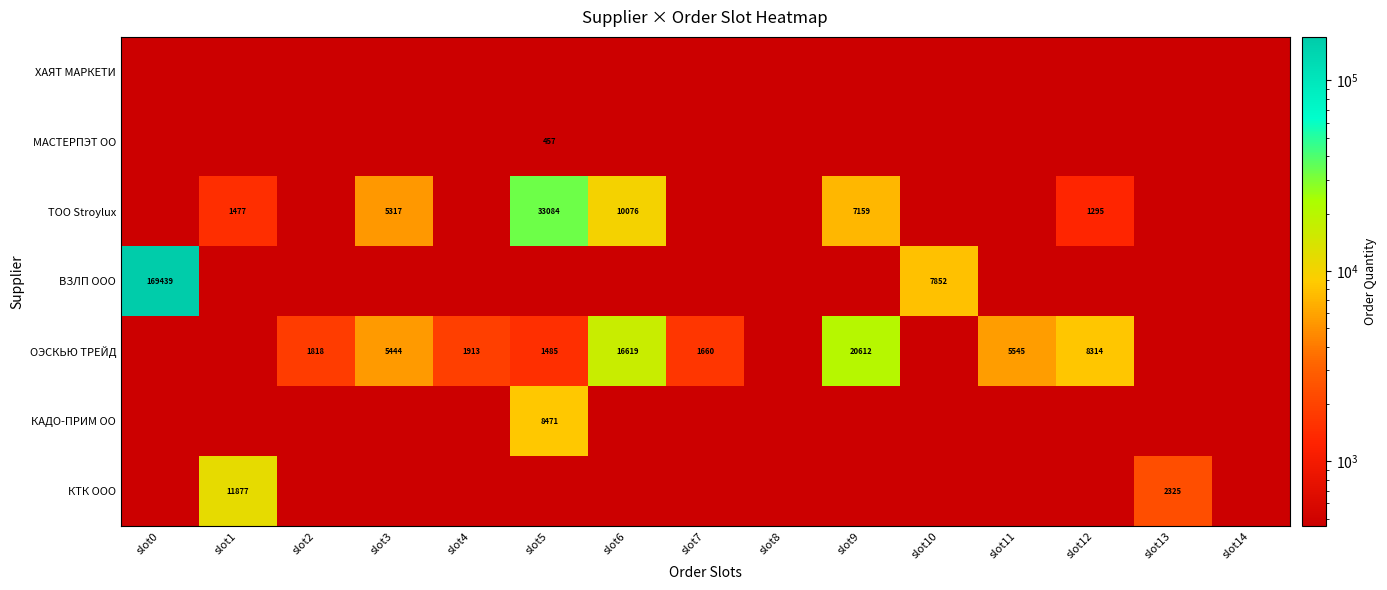

What is the difference between the second highest and minimum values in the ТОО Stroylux series?

10076.3